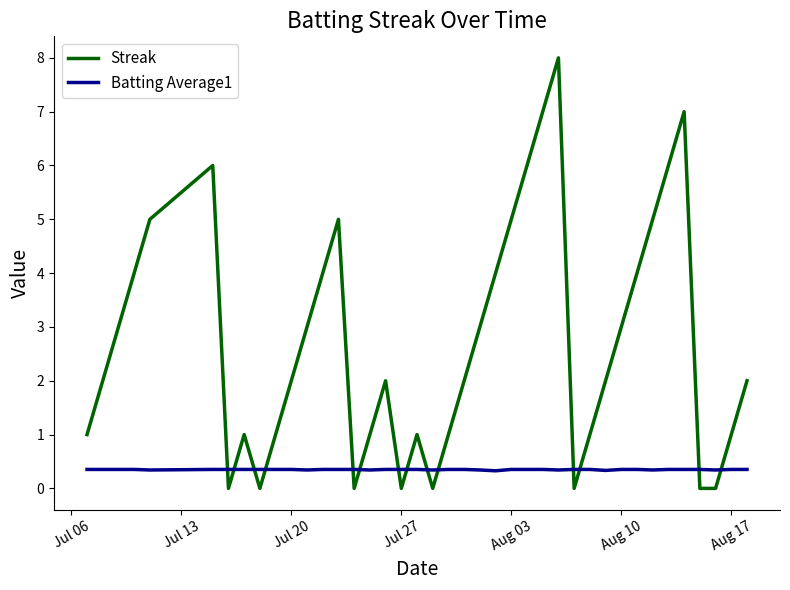

Rank the series by their average value, from lowest to highest.

Batting Average1, Streak